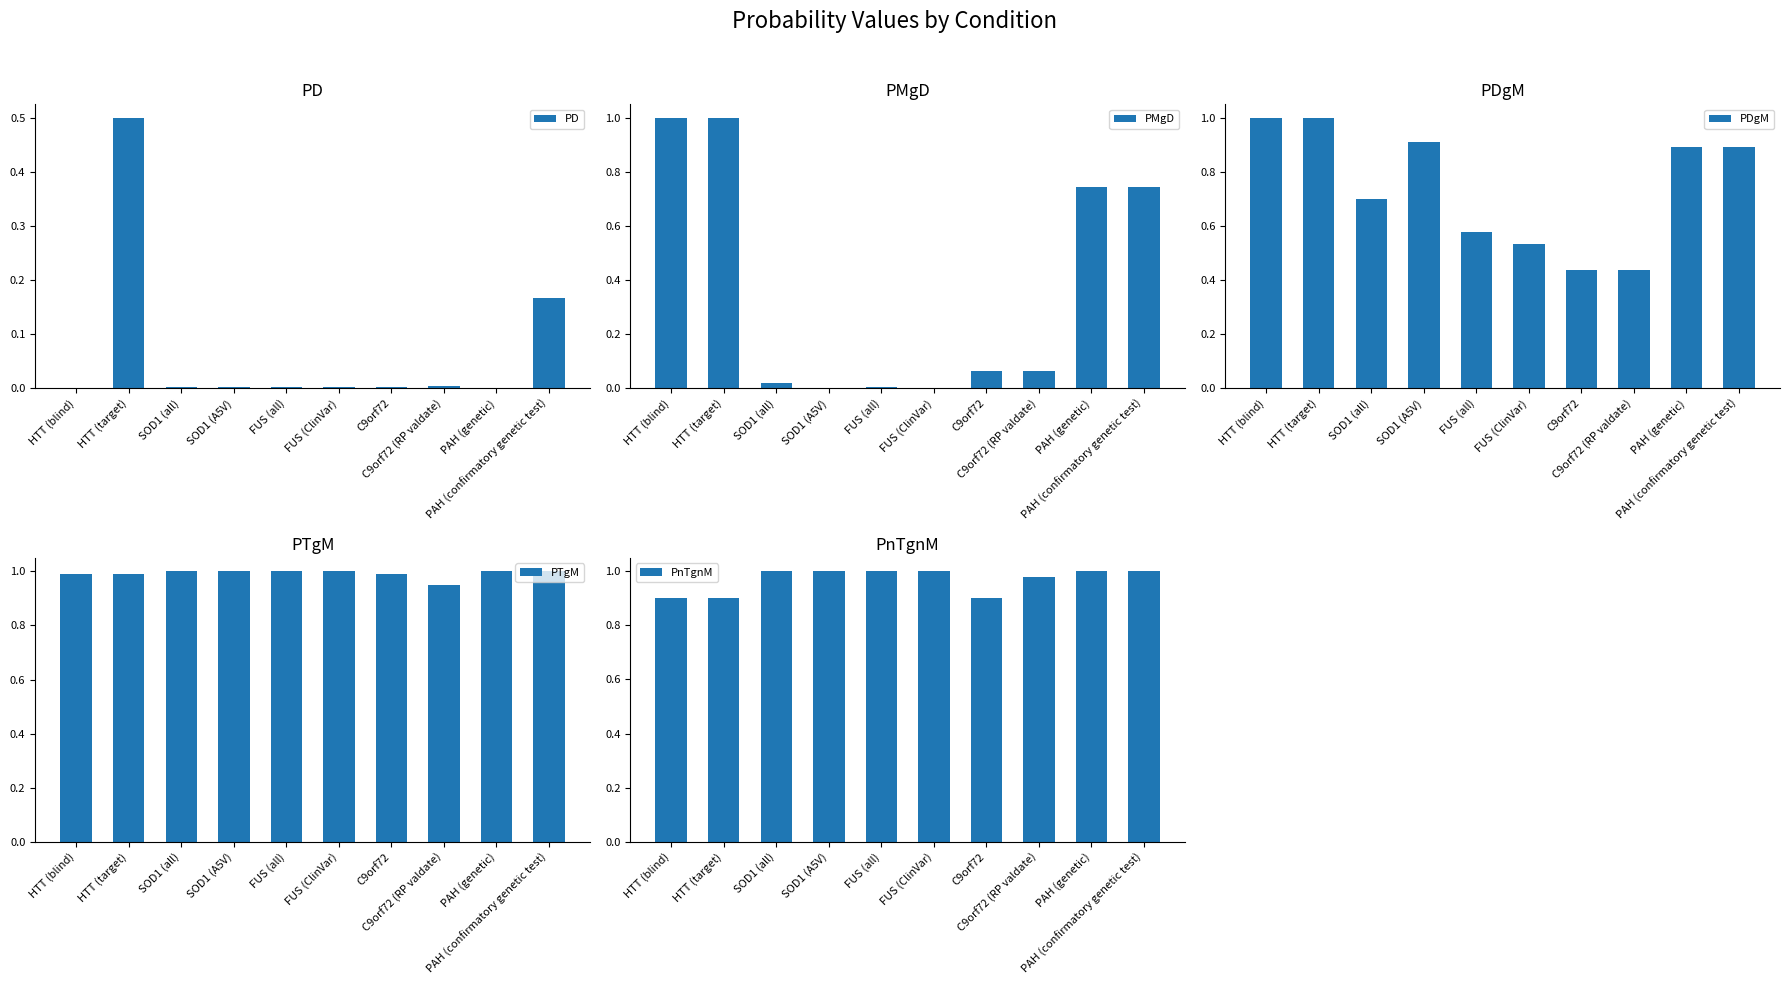

The PnTgnM series shows 1.7 at PAH (genetic). True or false?

False